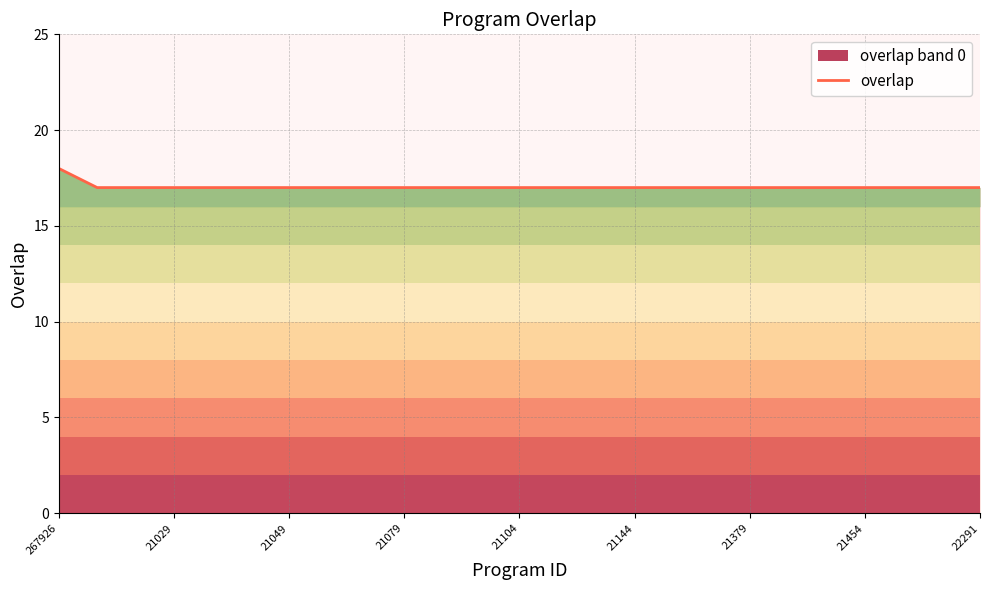

Which category has the highest value in the overlap series?

267926